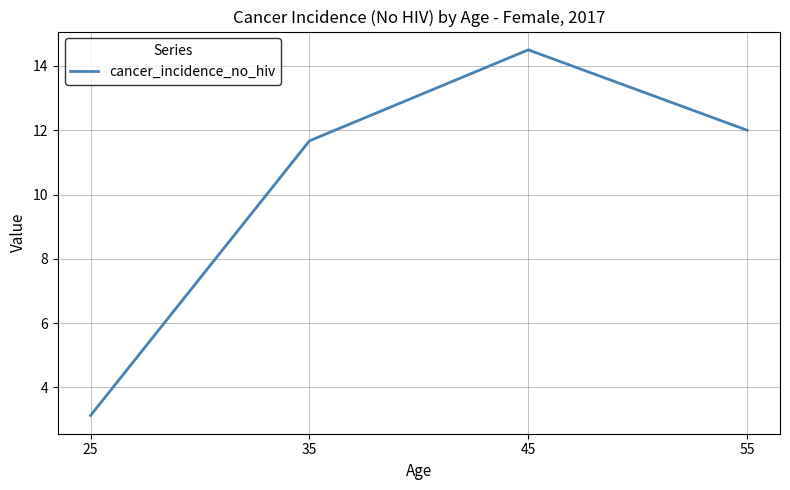

True or false: the data has more than 1 interior local peaks.

False